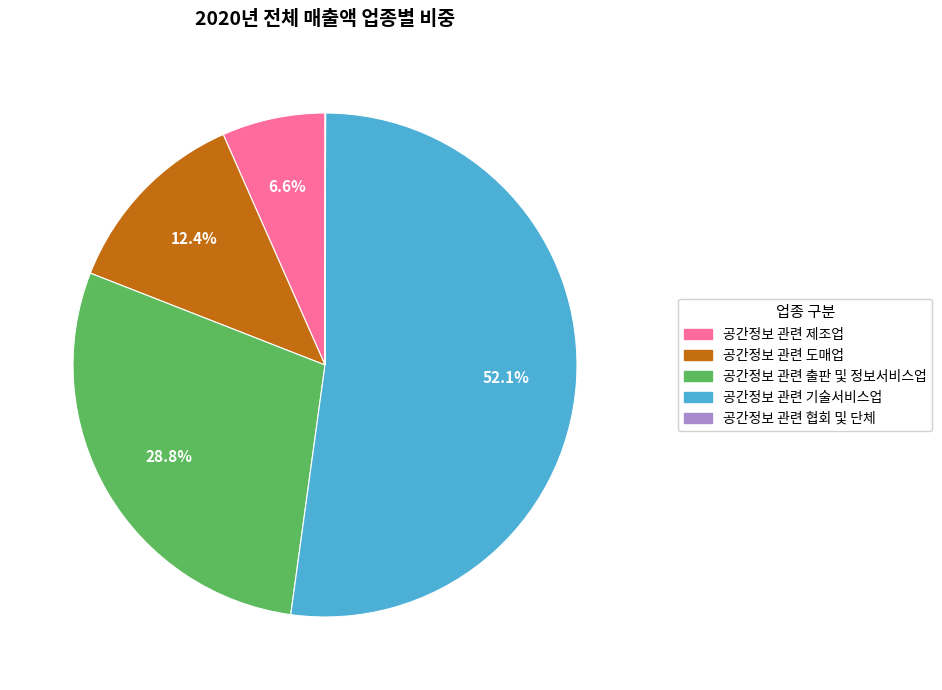

True or false: 공간정보 관련 출판 및 정보서비스업 accounts for 29% of the total.

True